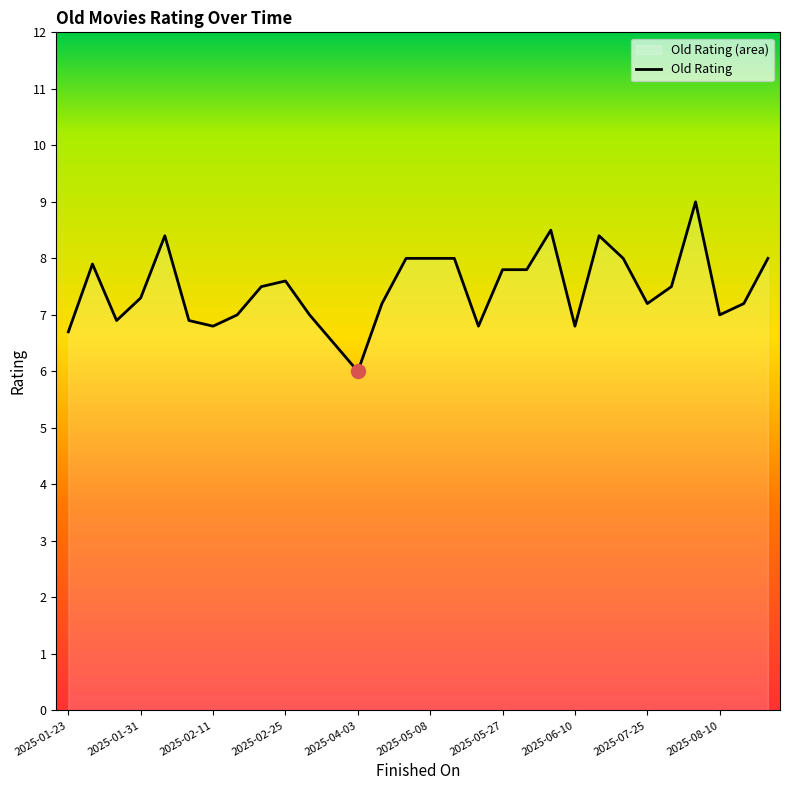

What is the average value?

7.5